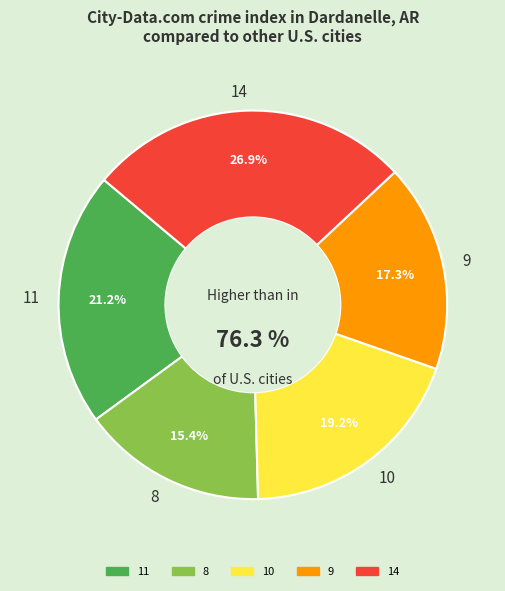

Is the sum of 11 and 9 greater than half?

No